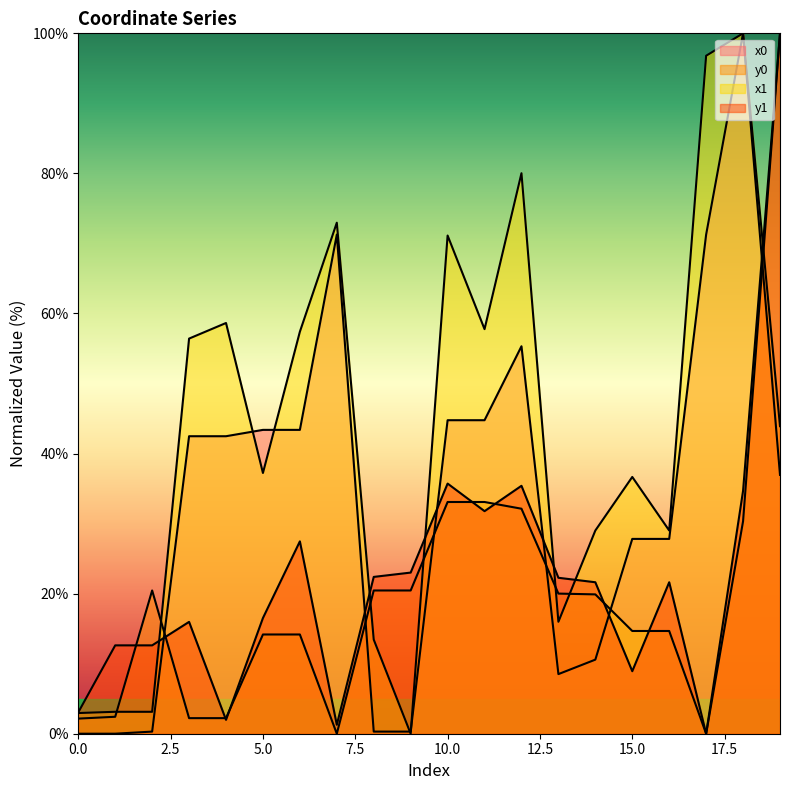

What is the difference between the maximum and minimum values in the y1 series?

100.0